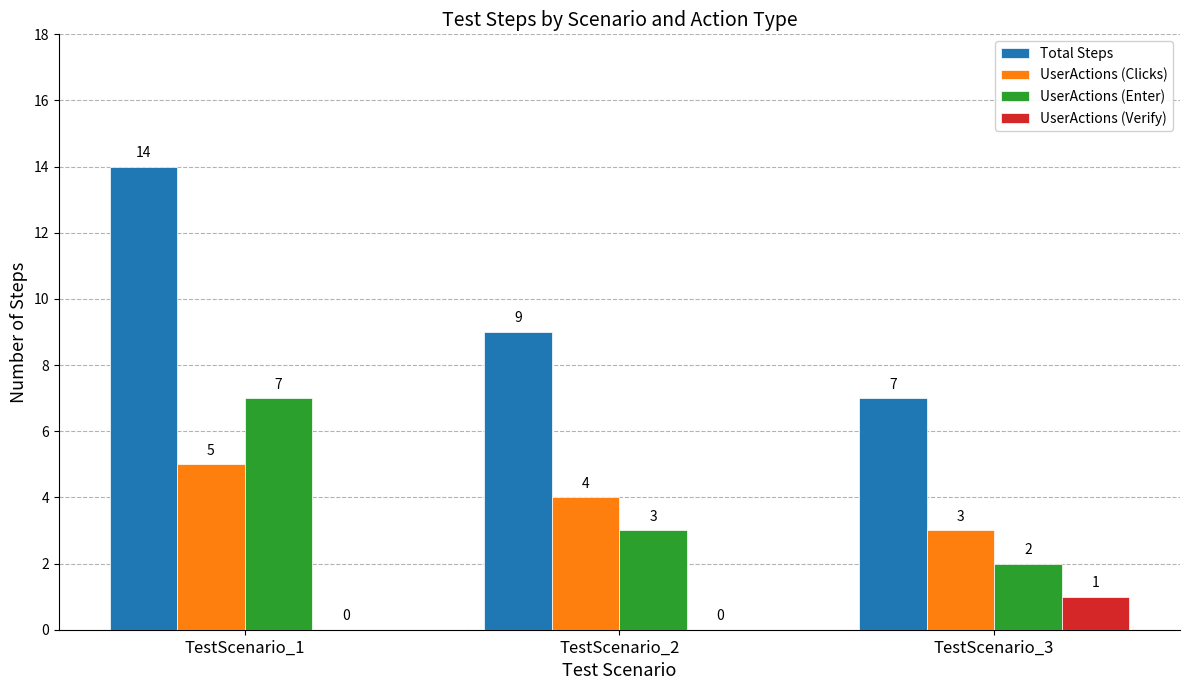

How many UserActions (Clicks) values are between 3 and 5?

3